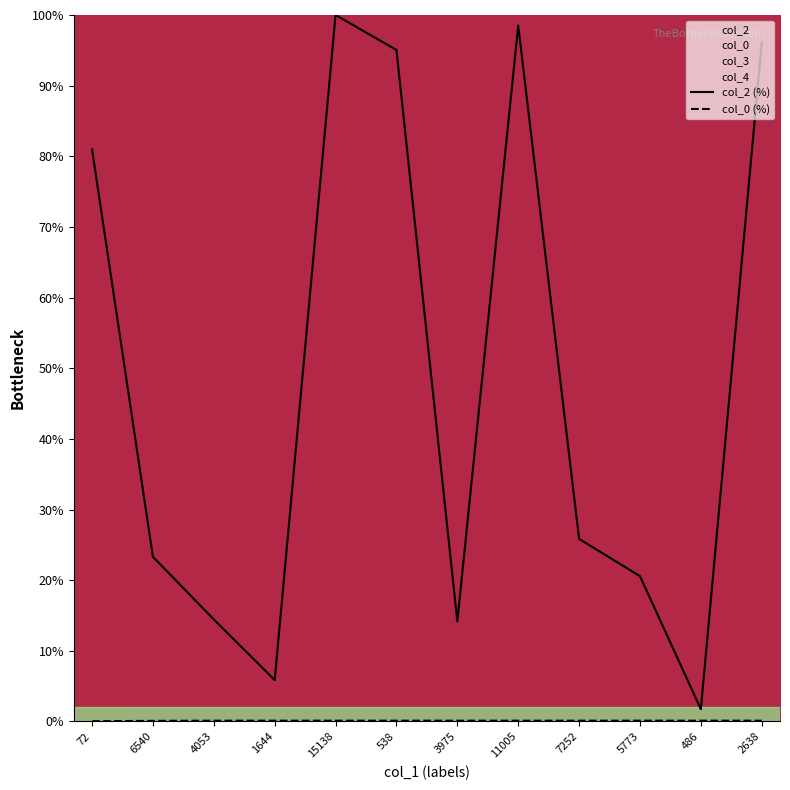

Which series has the largest range (max minus min)?

col_2